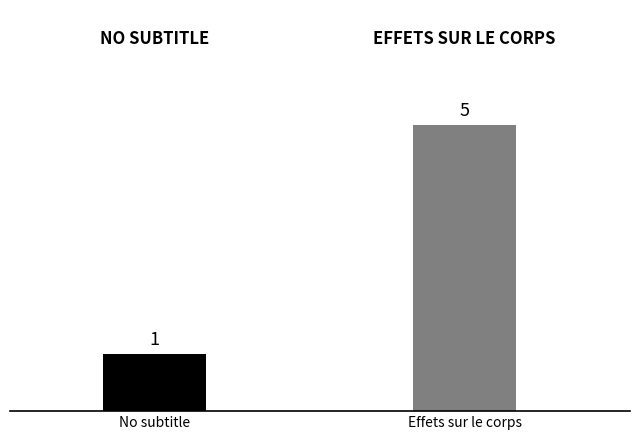

Which has a higher value, No subtitle or Effets sur le corps?

Effets sur le corps